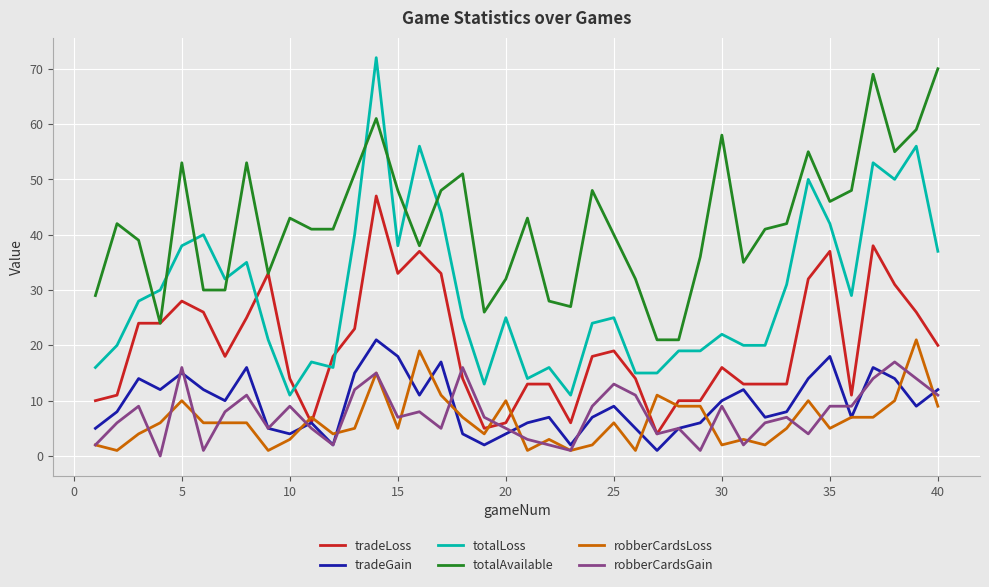

True or false: totalLoss and tradeGain cross at least once.

False